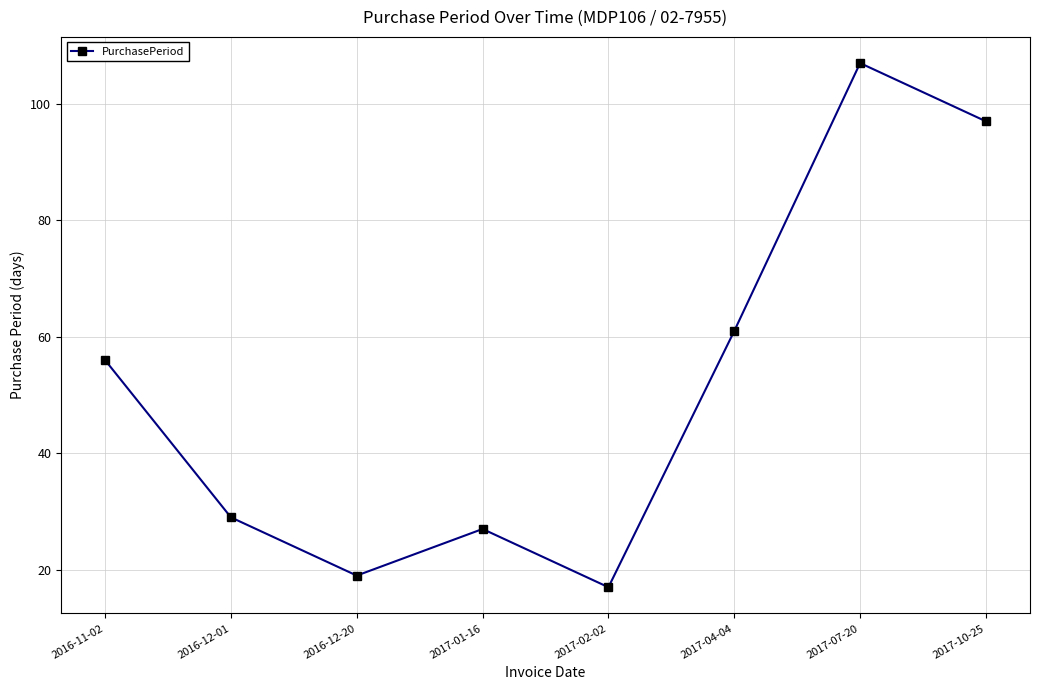

How many lines are shown in the chart?

1